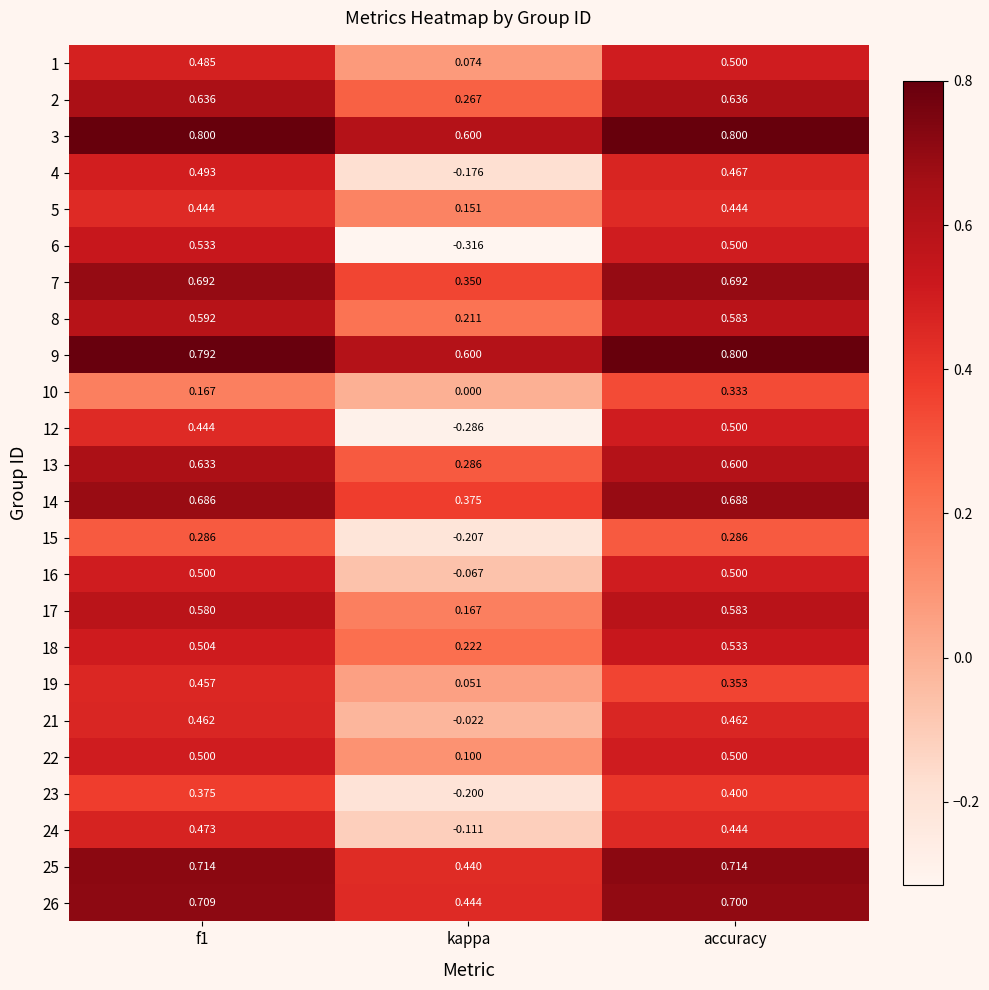

At which label does 9 reach its minimum?

kappa